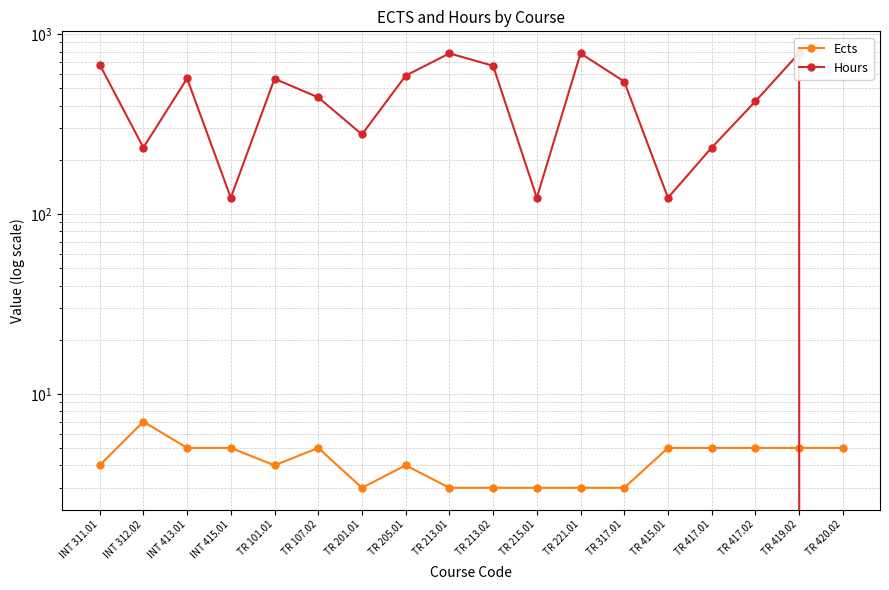

Is the value of Ects at TR 201.01 greater than the value of Hours at TR 201.01?

No